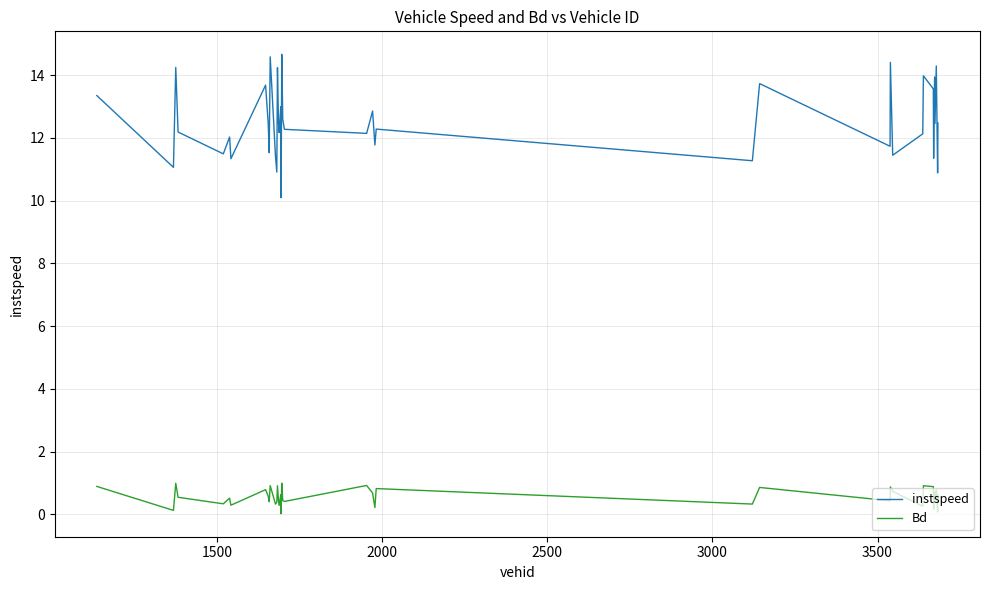

What is the difference between the maximum and minimum values in the Bd series?

1.0